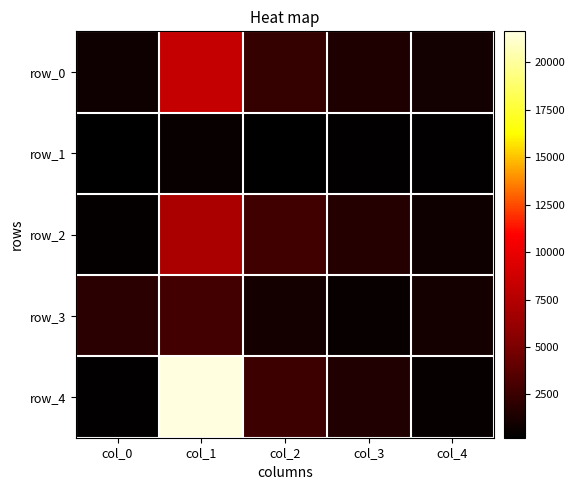

What is the sum of all row_0 values?

13966